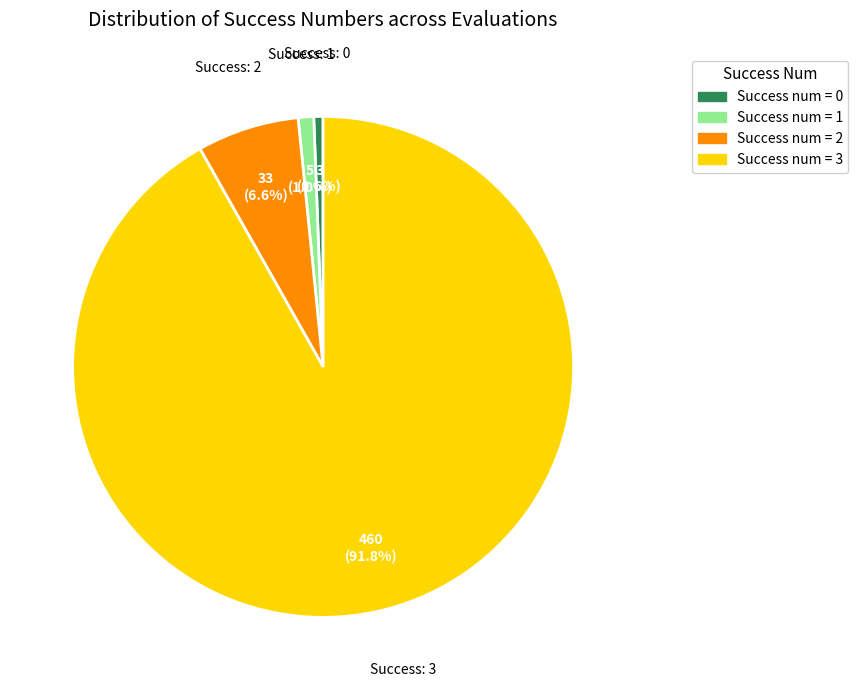

Does any single category account for the majority?

Yes